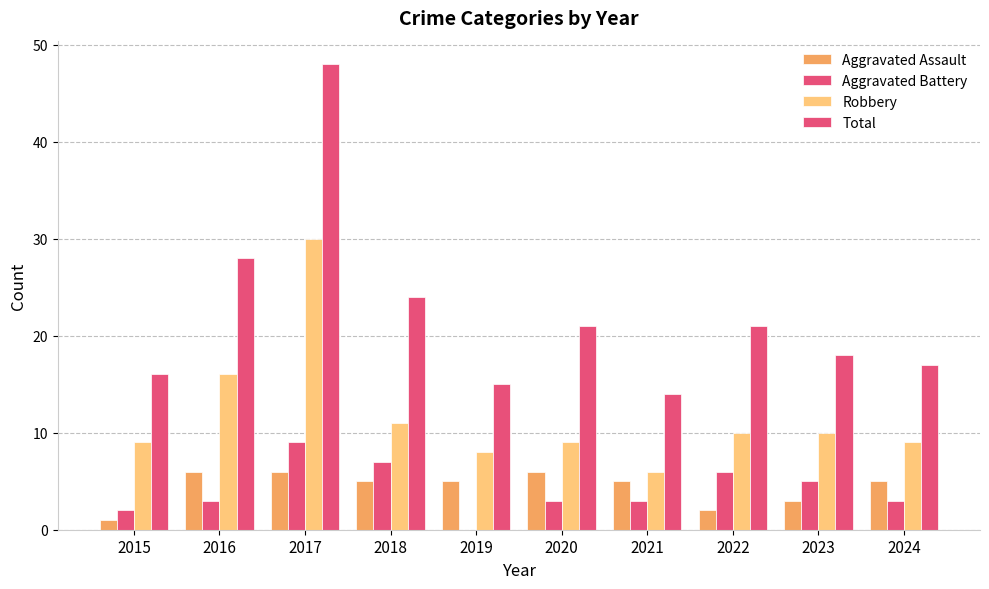

Does the chart contain stacked bars?

No